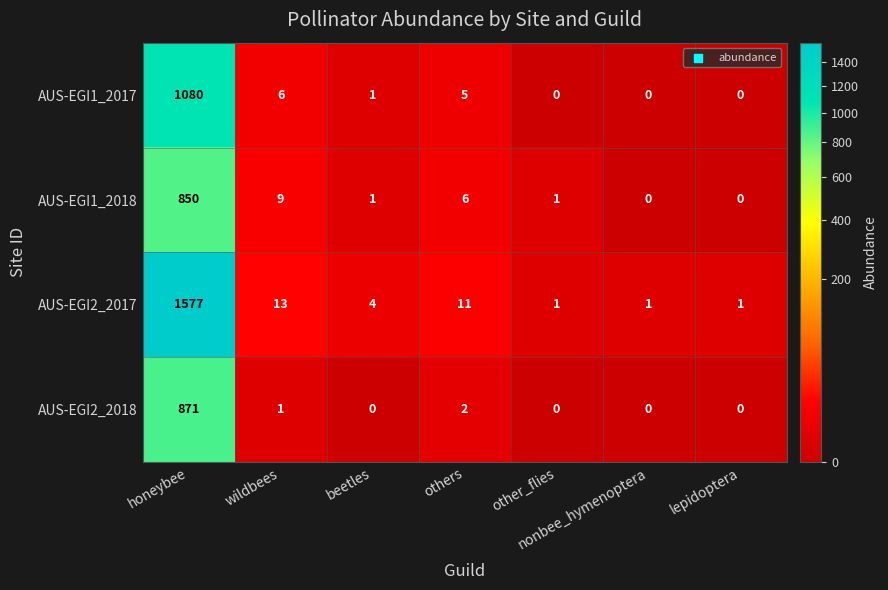

Between others and lepidoptera, which series saw the biggest shift?

AUS-EGI2_2017